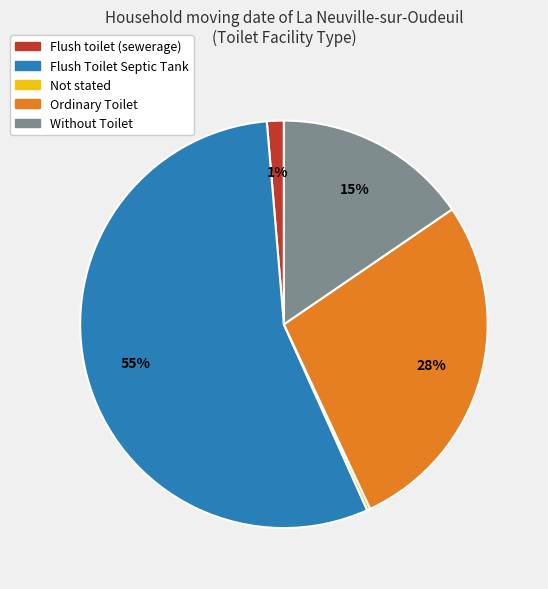

Which slice is the largest?

Flush Toilet Septic Tank